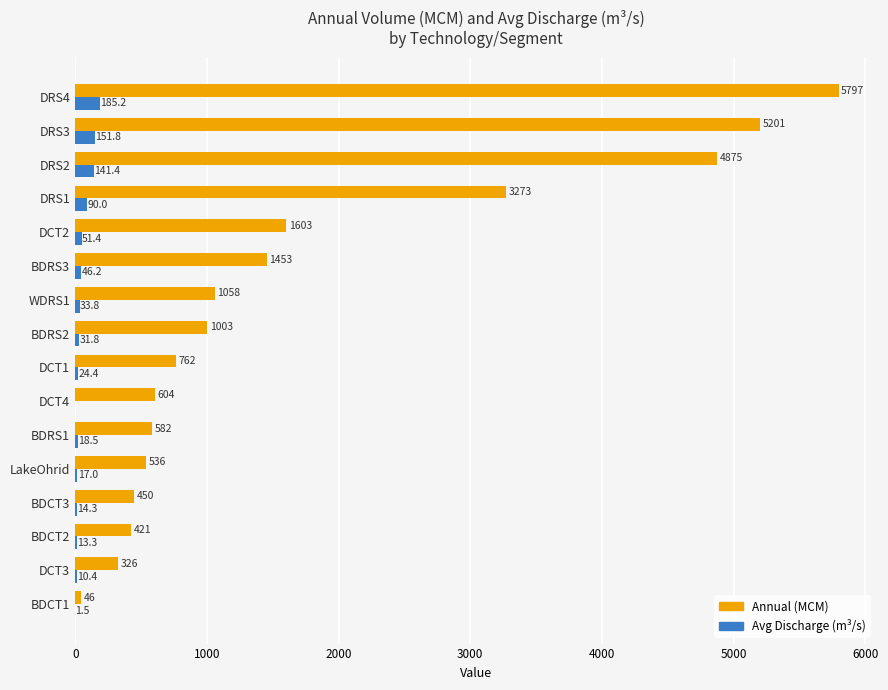

What is the maximum value shown in the chart?

5796.5